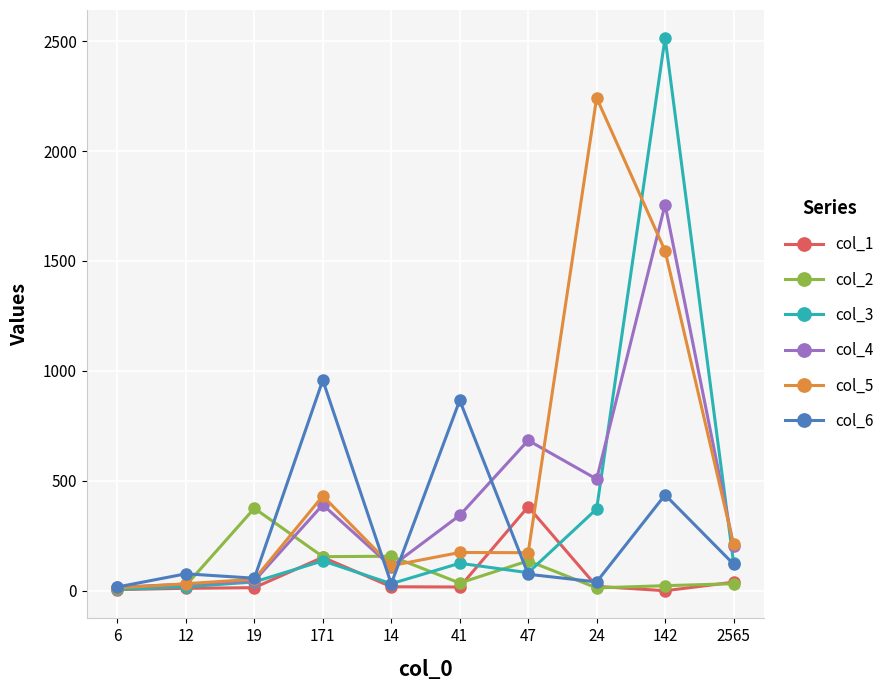

How many lines are shown in the chart?

6